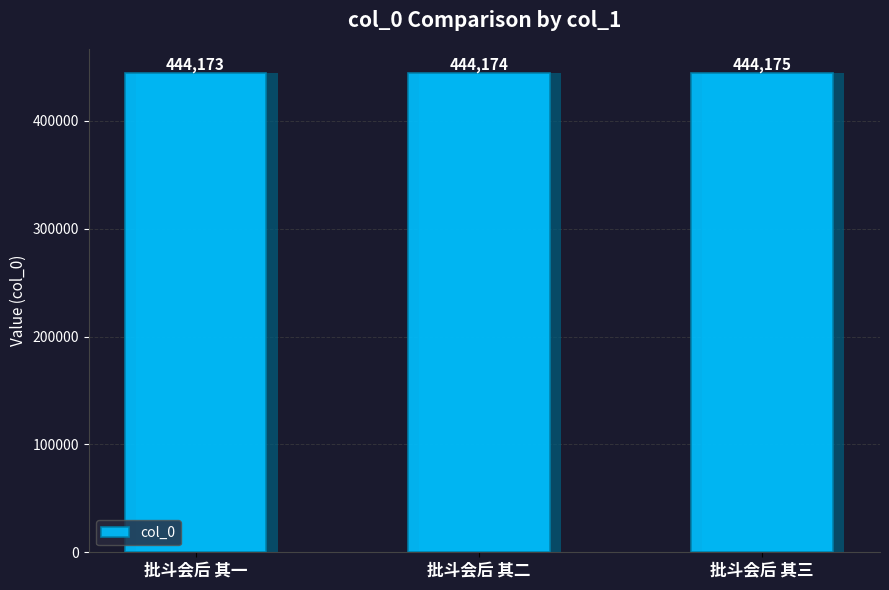

Reading left to right, what are all the values shown in this chart?

444173	444174	444175